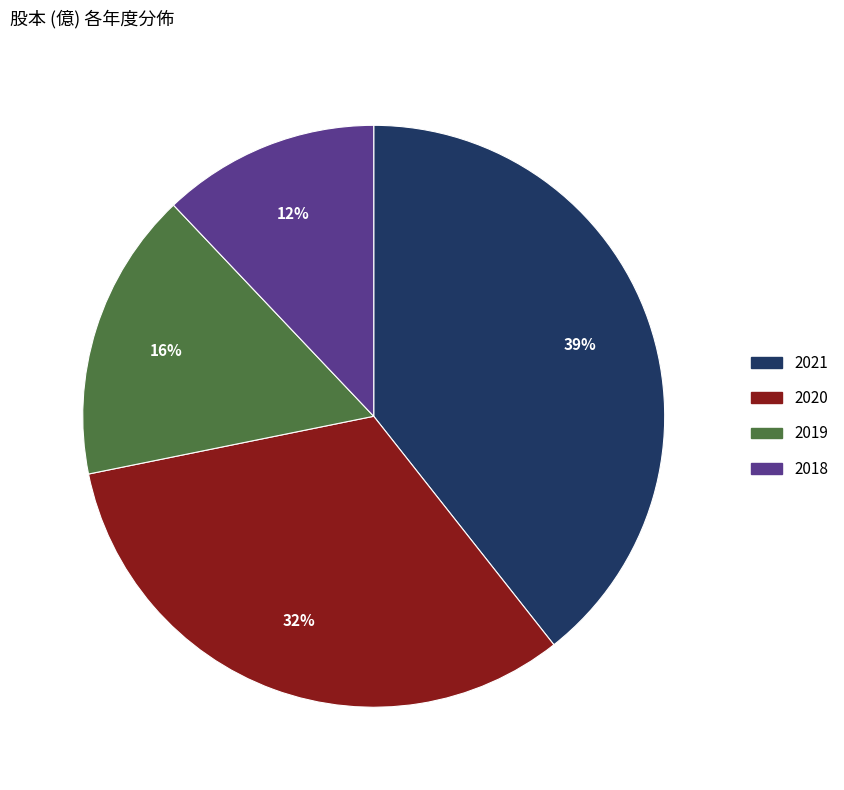

To the nearest percent, what is the difference between the 2018 and 2020 slice percentages?

20%